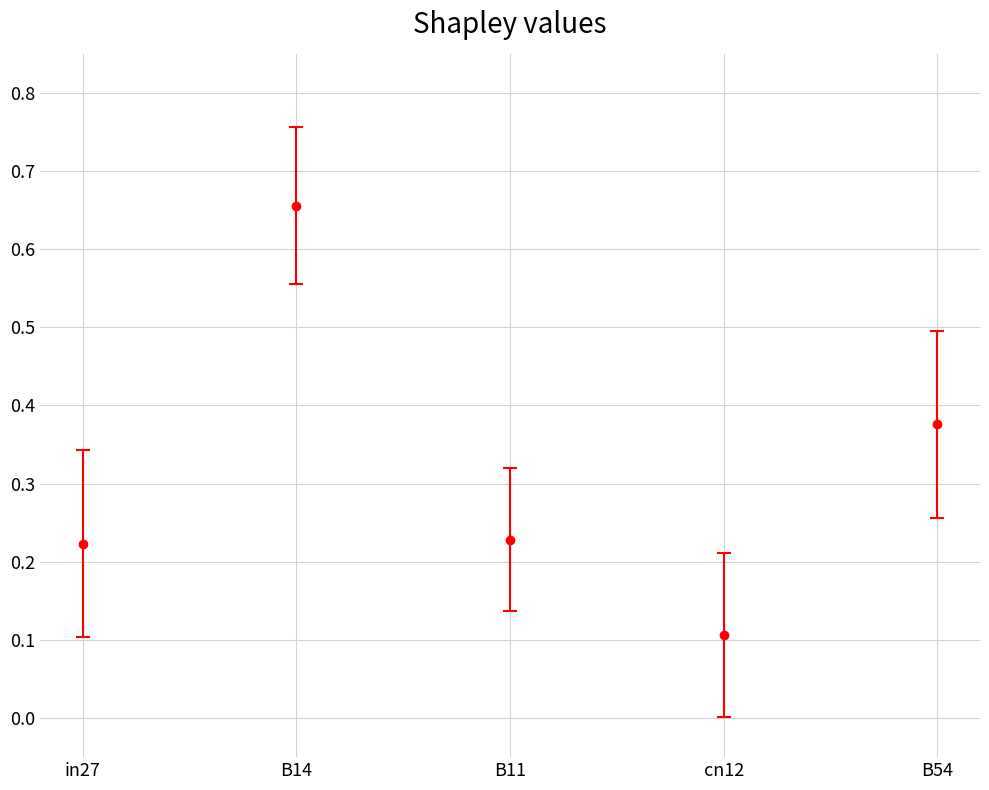

Between B14 and cn12, which is larger?

B14